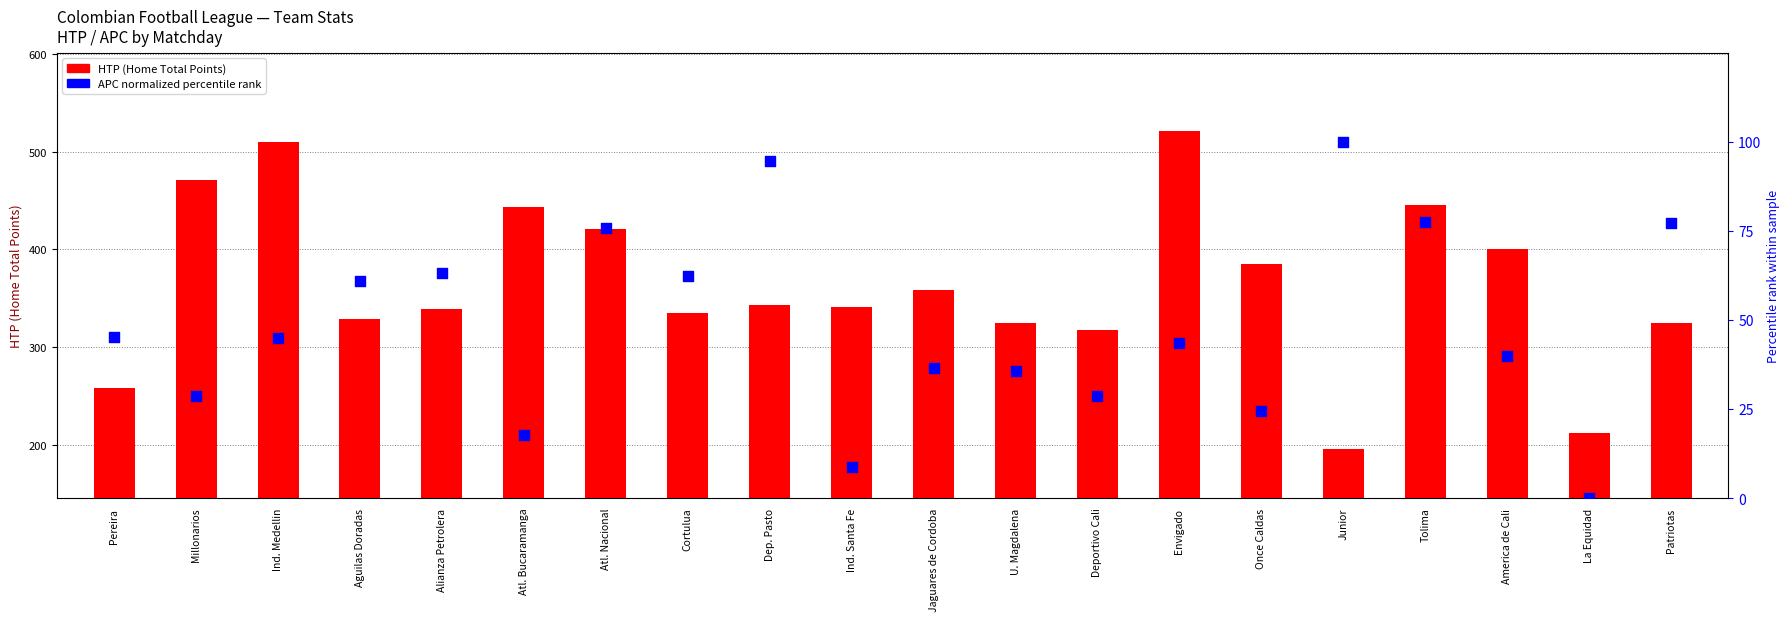

At how many categories does at least one series exceed 375?

8